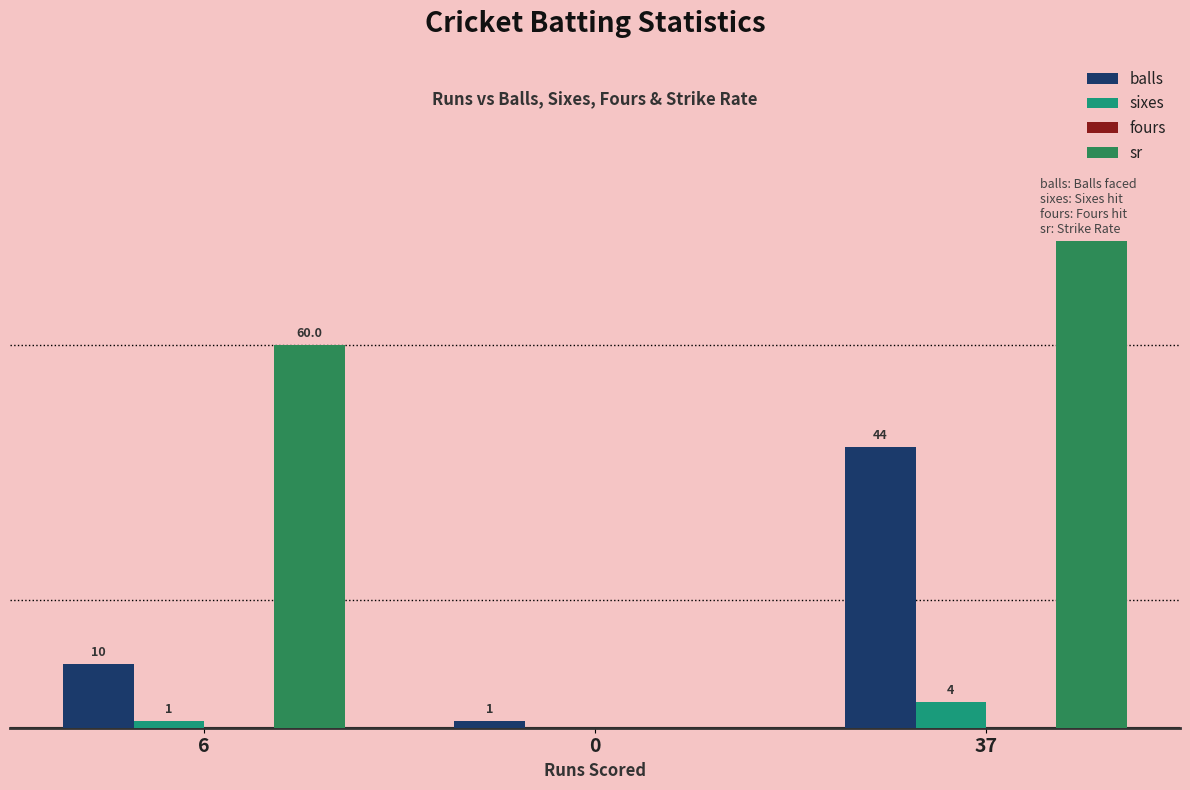

Rank the series at 37 from highest to lowest value.

sr, balls, sixes, fours